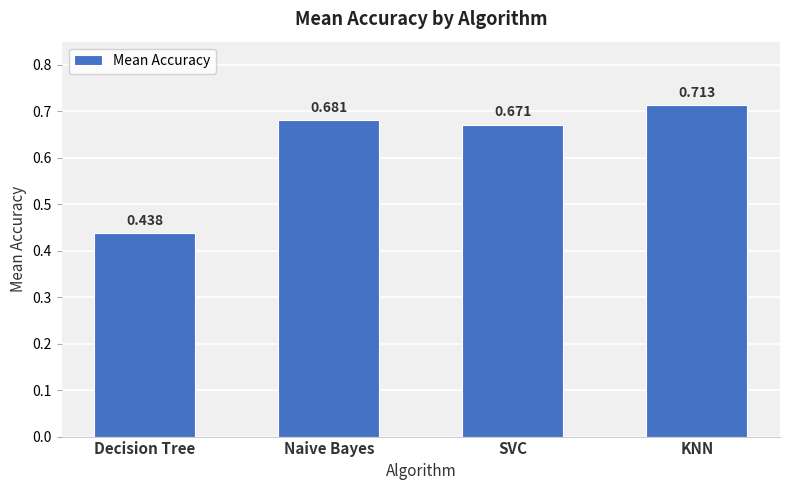

Is it true that the value at SVC is 0.3?

False